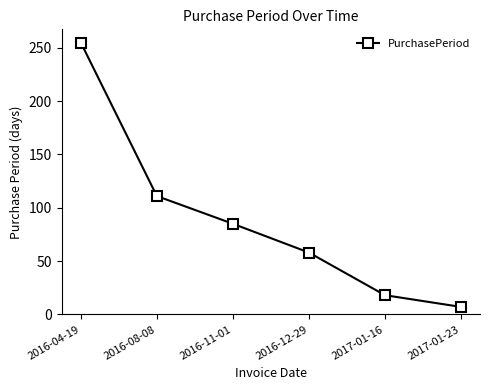

What is the label of the 4th point from the right?

2016-11-01